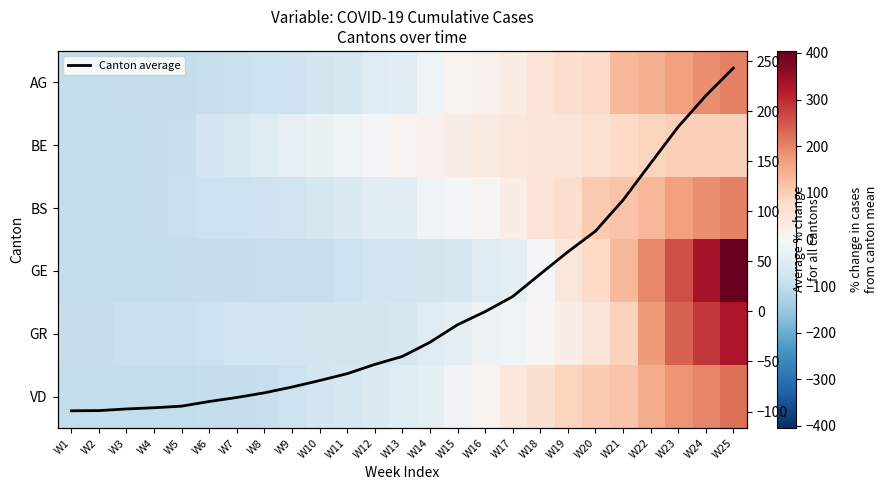

What is the difference between the highest and lowest values at W19?

65.3